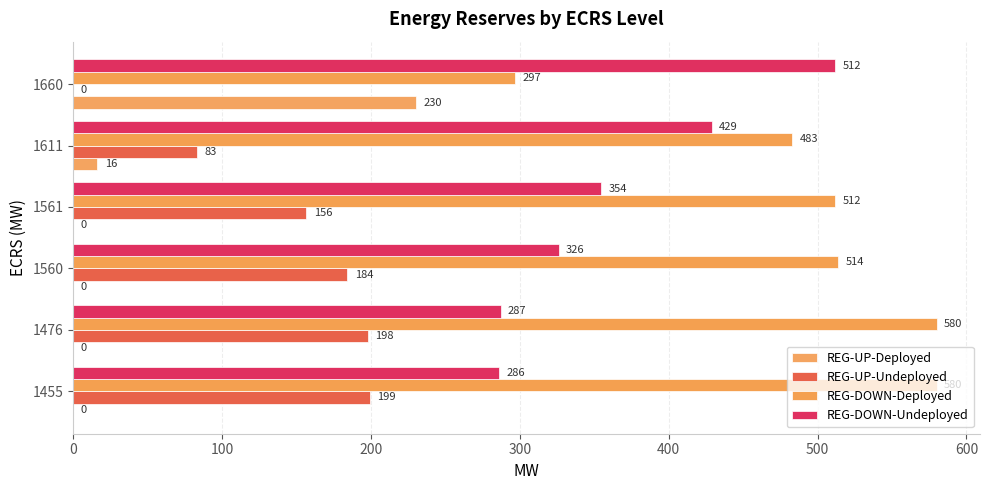

How many series are shown in this chart?

4